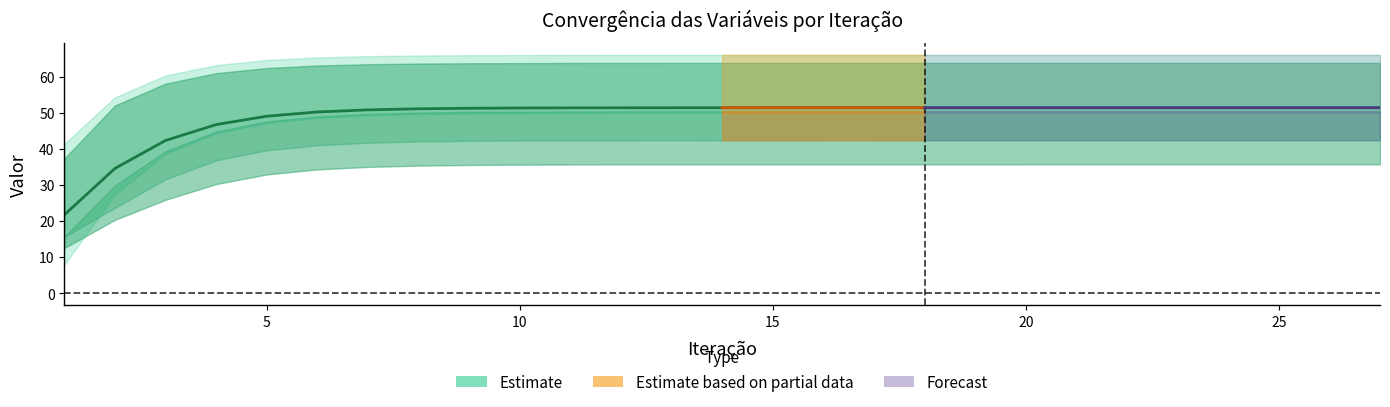

List the labels in order of x4 value, largest first.

27, 26, 25, 24, 23, 22, 21, 20, 19, 18, 17, 16, 15, 14, 13, 12, 11, 10, 9, 8, 7, 6, 5, 4, 3, 2, 1